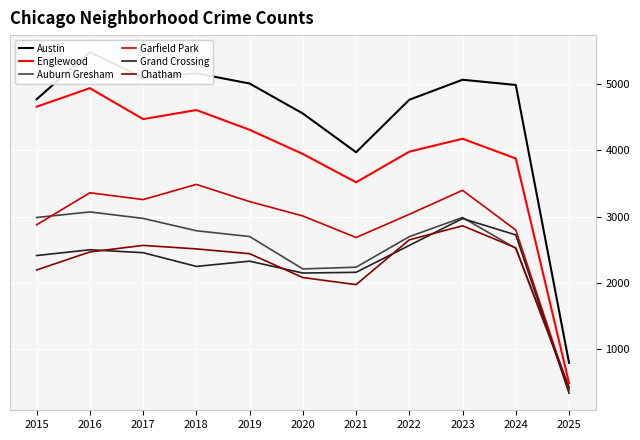

Rank the series by their maximum value, from highest to lowest.

Austin, Englewood, Garfield Park, Auburn Gresham, Grand Crossing, Chatham